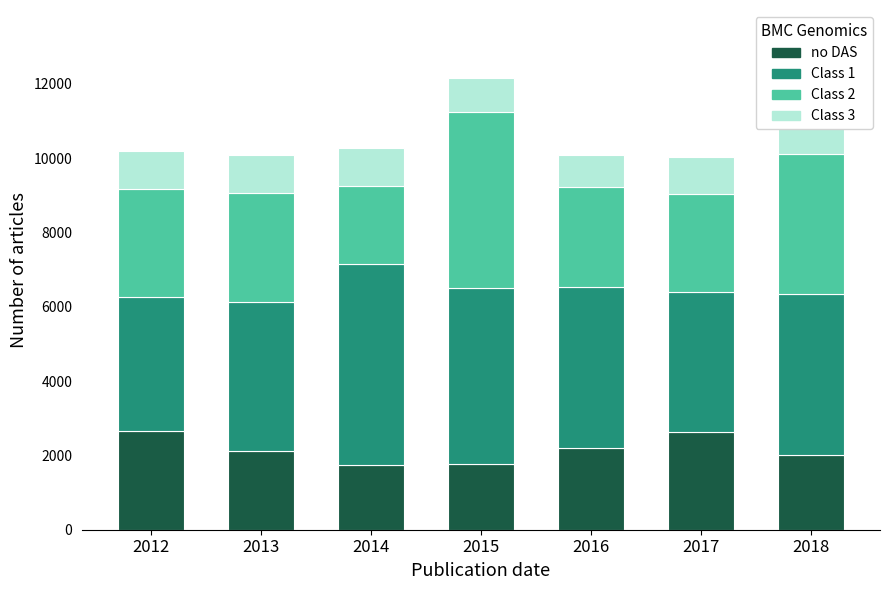

Where does the Class 3 series first go above 1018?

2012